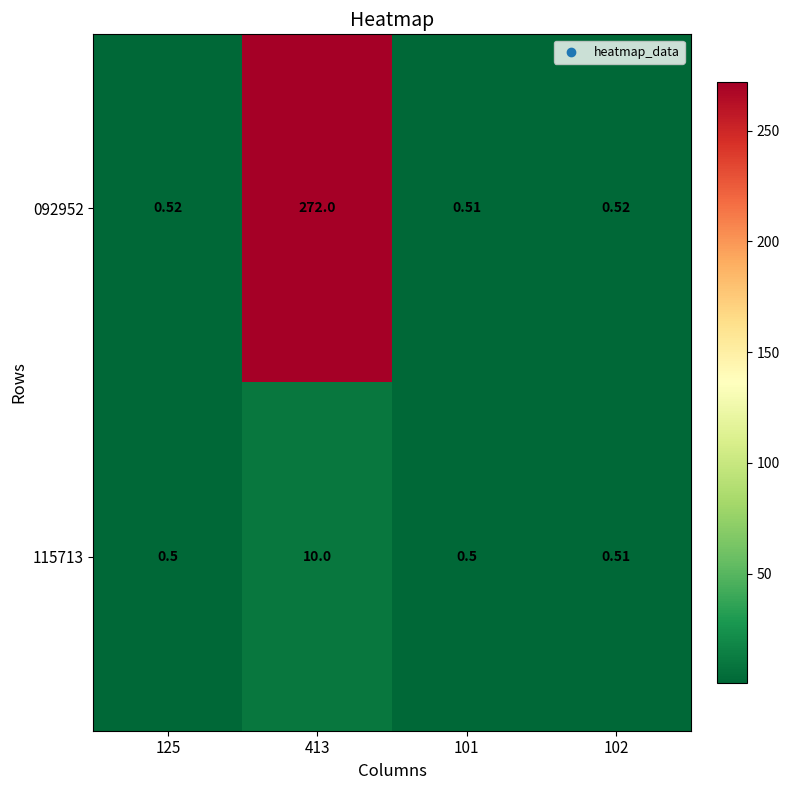

Count the number of categories in the chart.

4